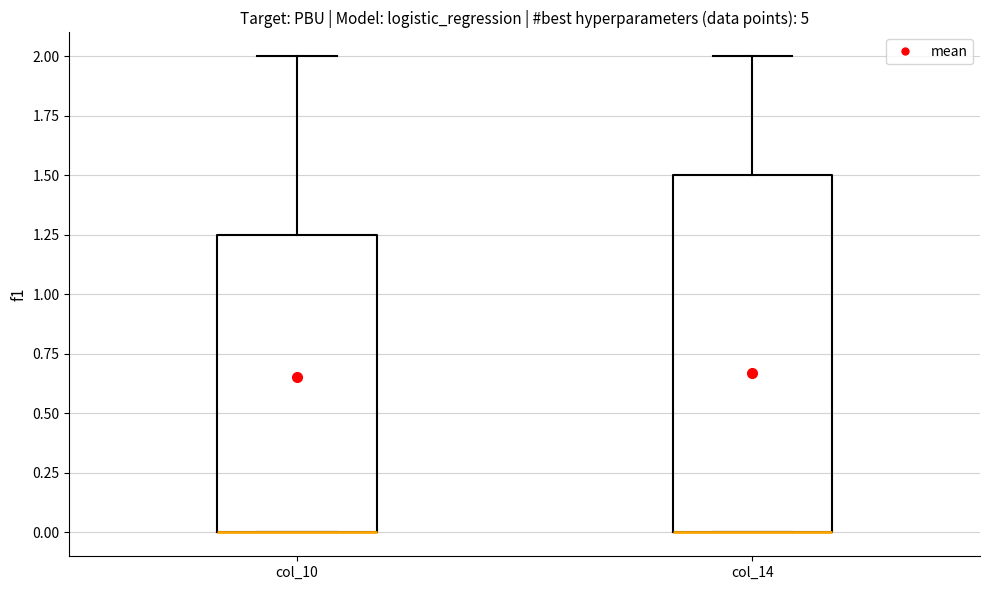

Which box is the tallest, from its lower edge to its upper edge?

col_14